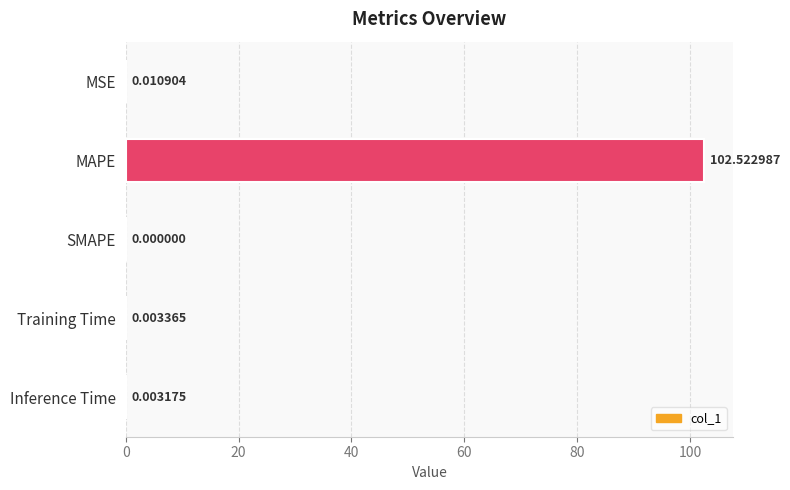

Which has a higher value, SMAPE or MAPE?

MAPE